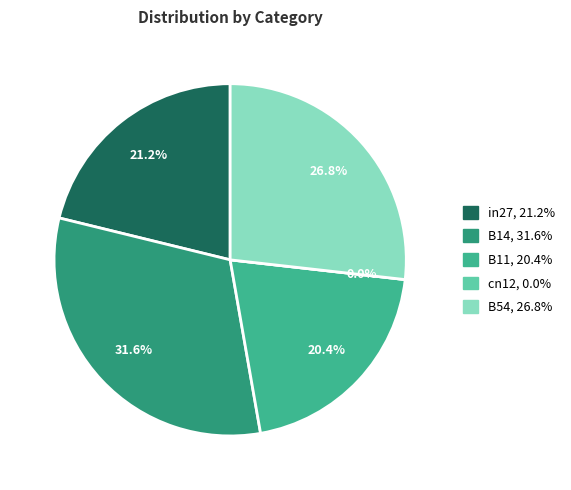

Is the sum of B14 and B11 greater than half?

Yes